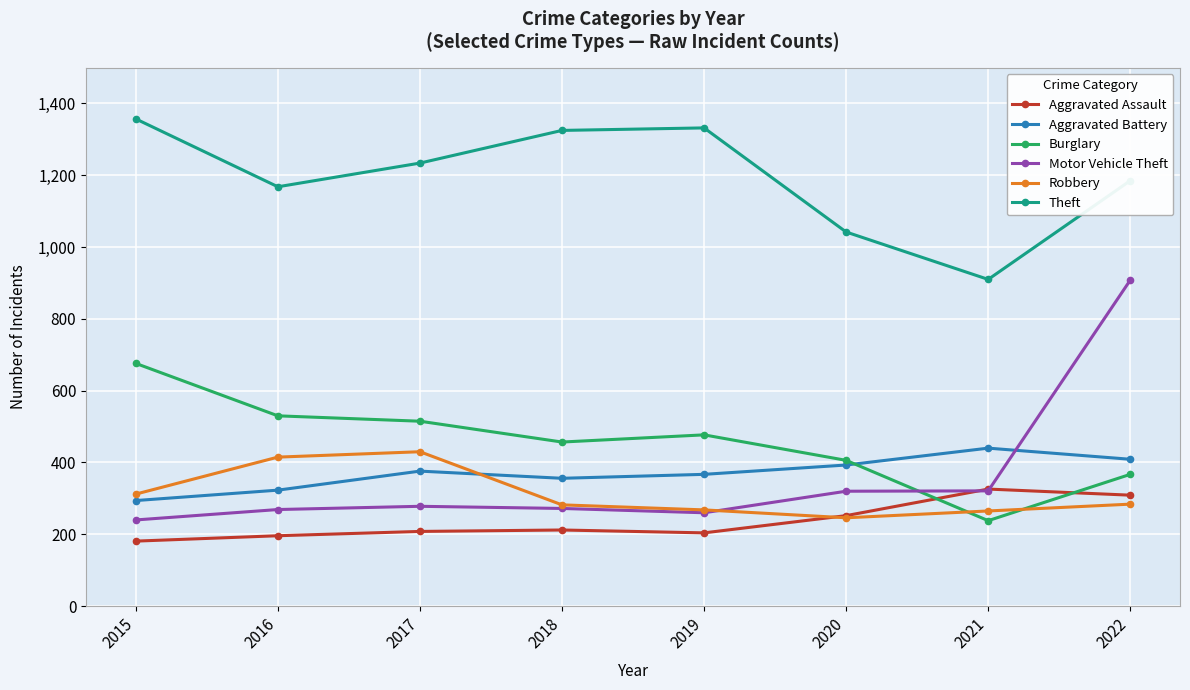

True or false: Aggravated Assault has a value of 212 at 2018.

True